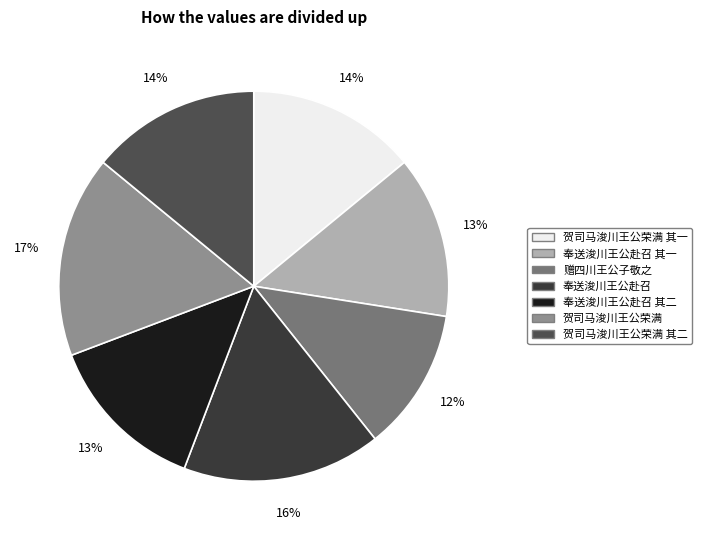

Is it true that 贺司马浚川王公荣满 其一 is 8% of the pie?

False